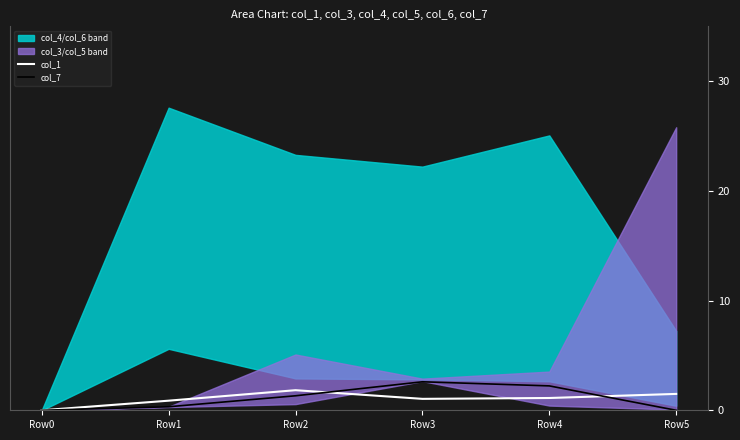

Between Row1 and Row5, which is larger?

Row5